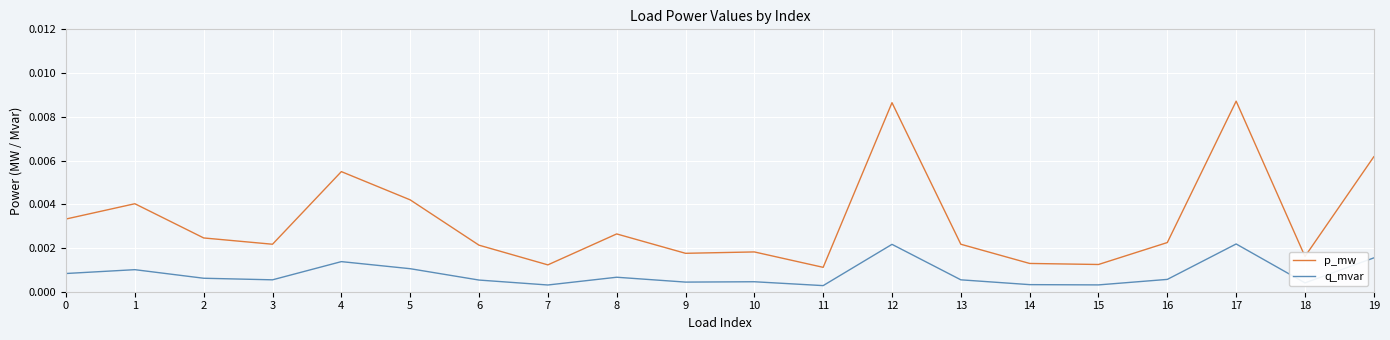

How many lines are shown in the chart?

2